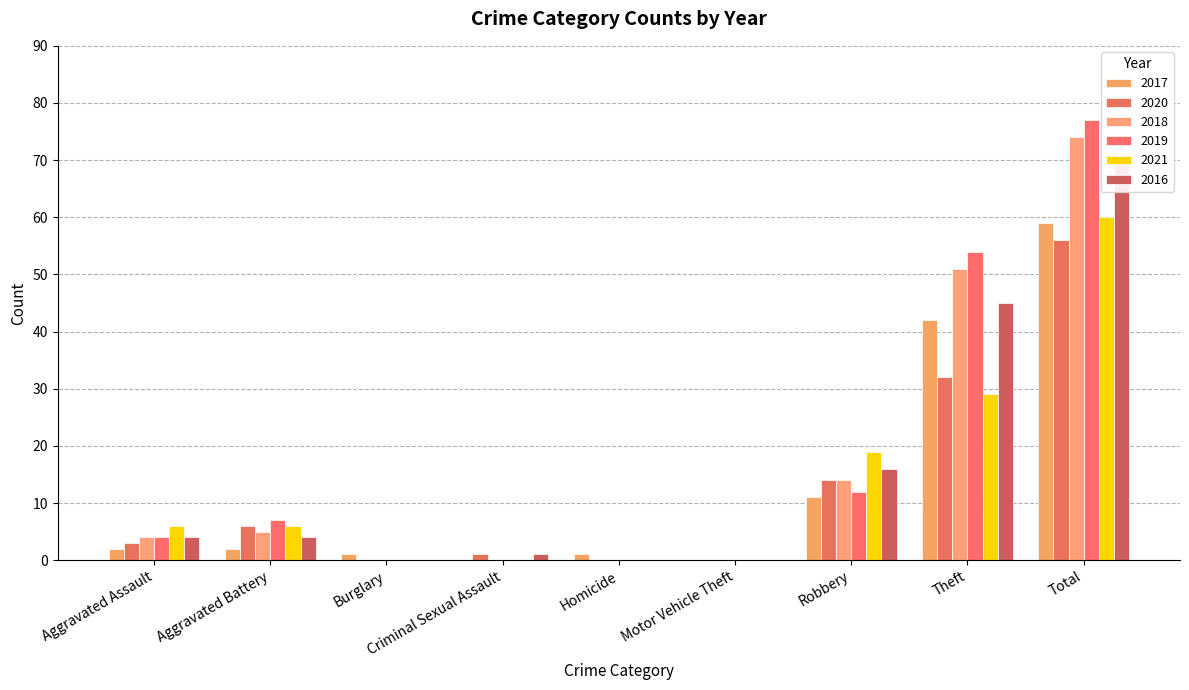

Are the bars grouped side by side (vs. stacked)?

Yes